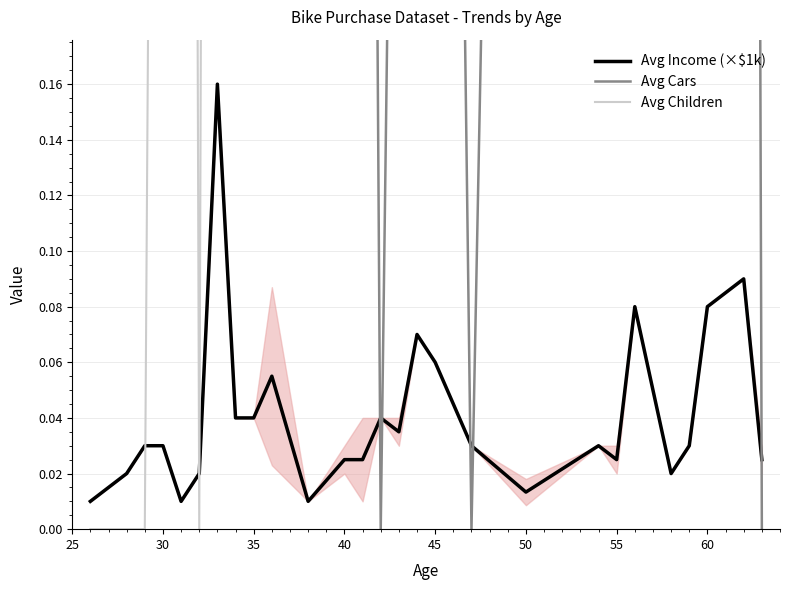

What are all the series names shown in the legend?

Avg Income (×$1k), Avg Cars, Avg Children